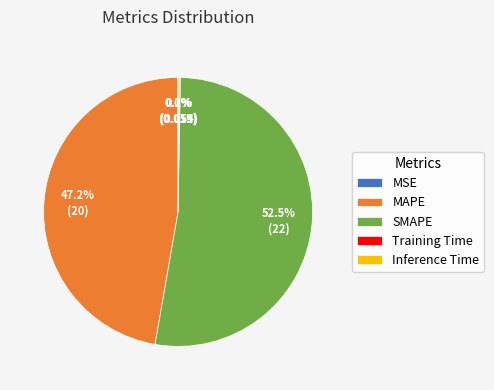

Which slice is the largest?

SMAPE